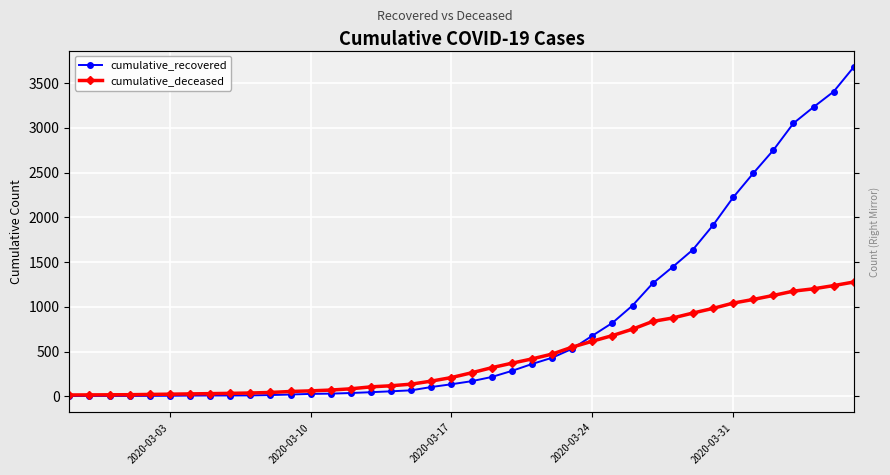

Rank the series by their maximum value, from highest to lowest.

cumulative_recovered, cumulative_deceased